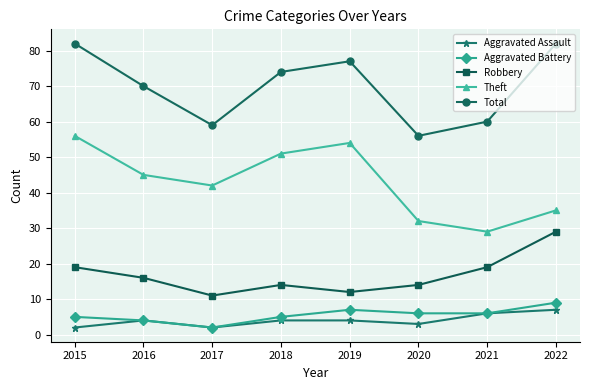

Which category has the highest value in the Robbery series?

2022